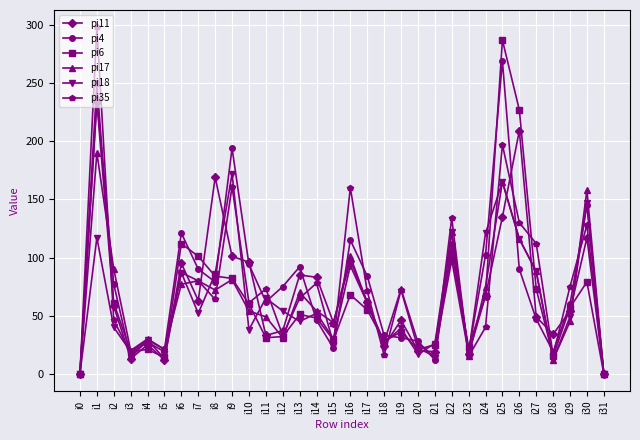

What is the highest value of the pi17 series?

190